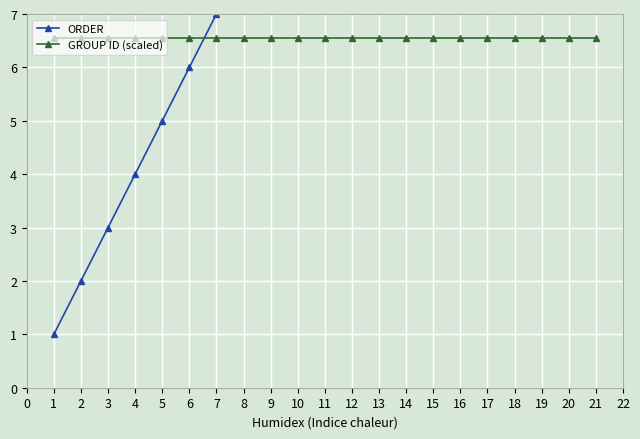

Rank the categories by GROUP ID (scaled) value from highest to lowest.

1, 2, 3, 4, 5, 6, 7, 8, 9, 10, 11, 12, 13, 14, 15, 16, 17, 18, 19, 20, 21